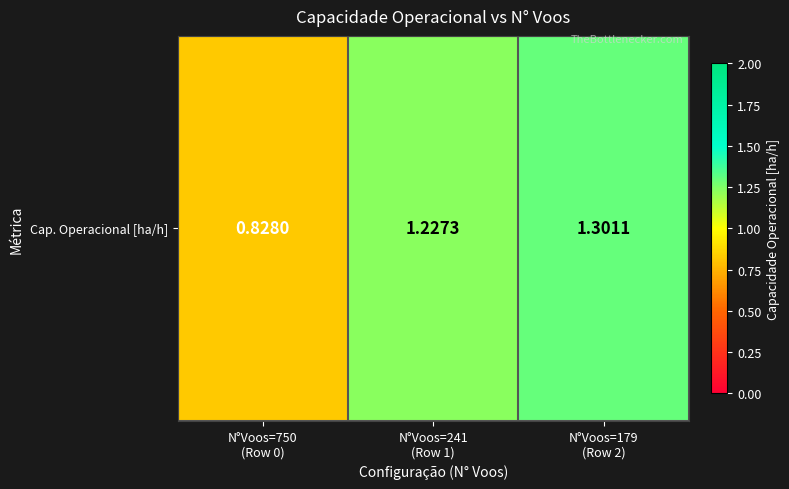

Which label corresponds to the smallest value in the chart?

N°Voos=750
(Row 0)